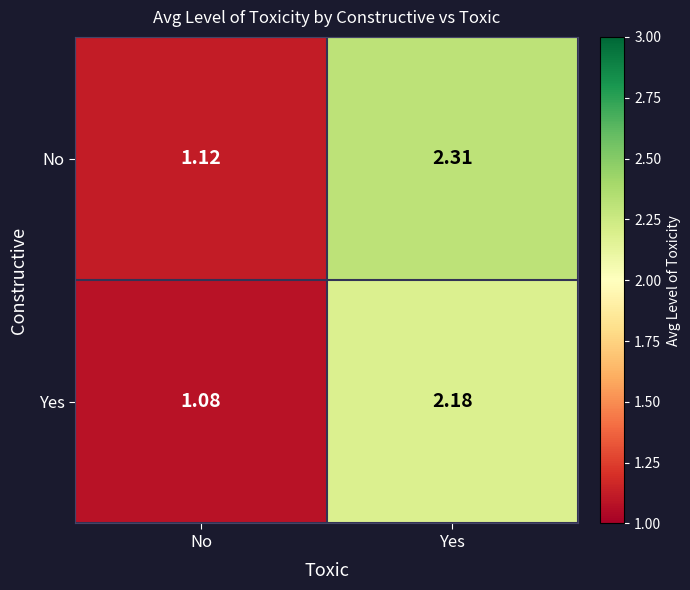

Where is Yes nearest to the value 1?

No